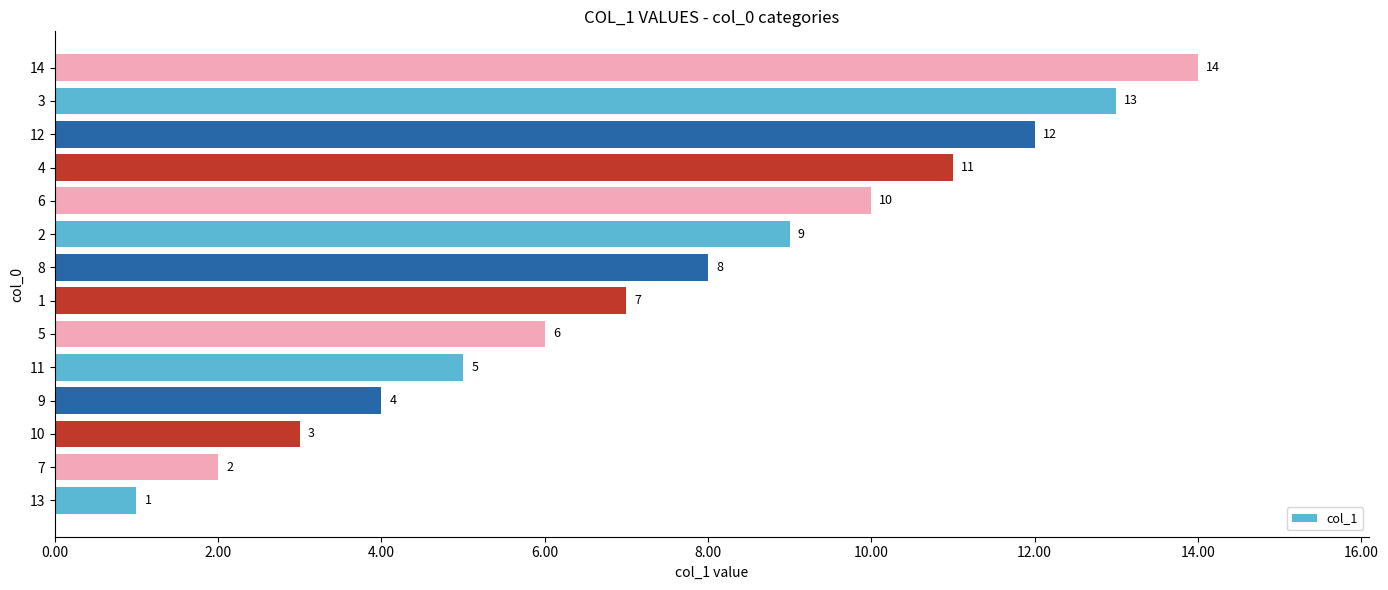

List the labels in order of value, smallest first.

13, 7, 10, 9, 11, 5, 1, 8, 2, 6, 4, 12, 3, 14